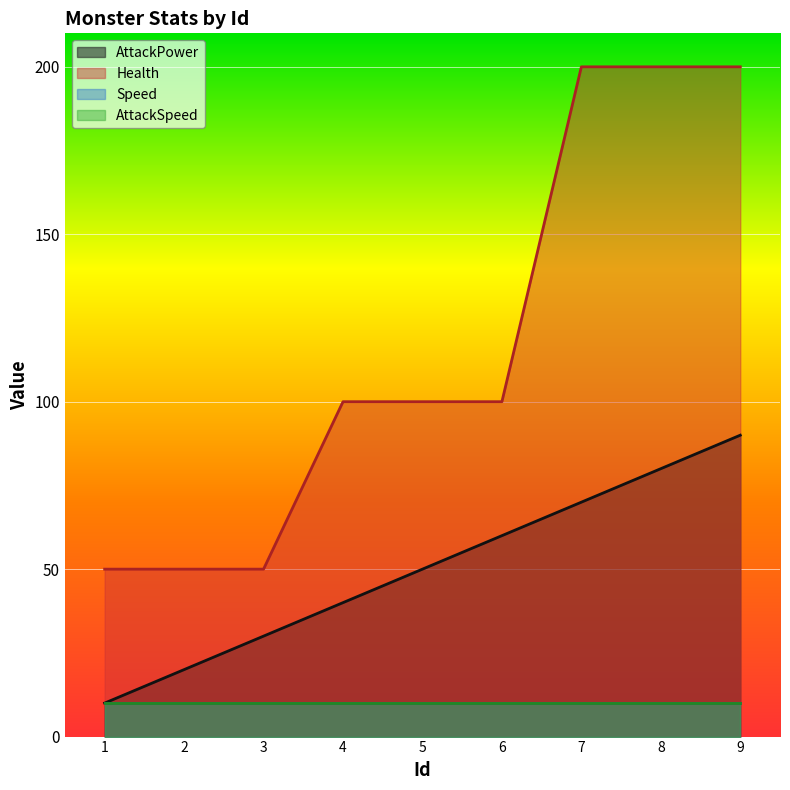

What is the value of the AttackPower point at the 2nd from the left?

20